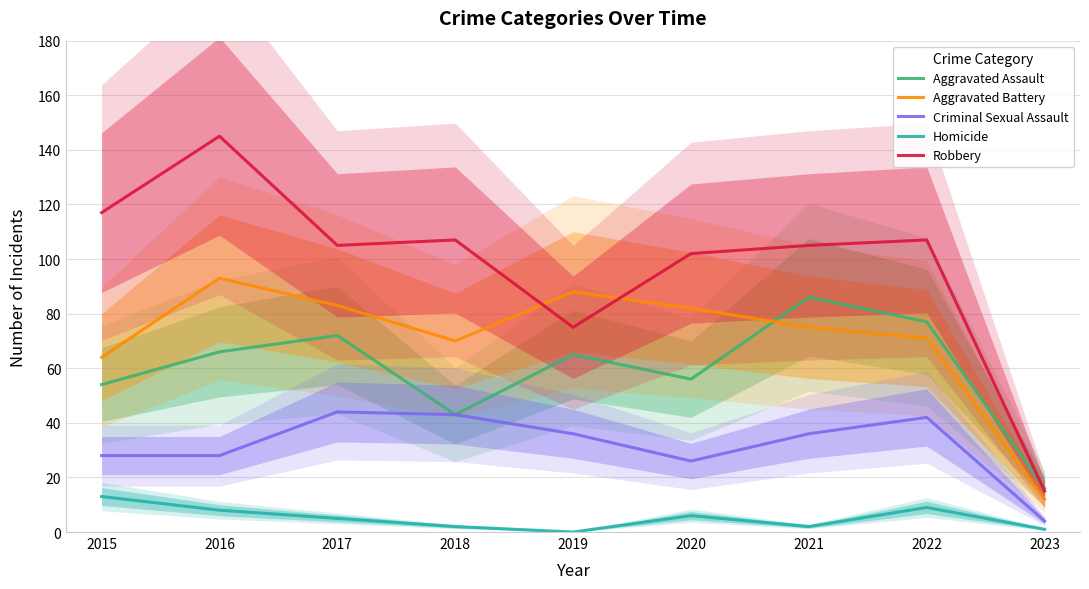

At which category does the chart reach its peak across all series?

2016